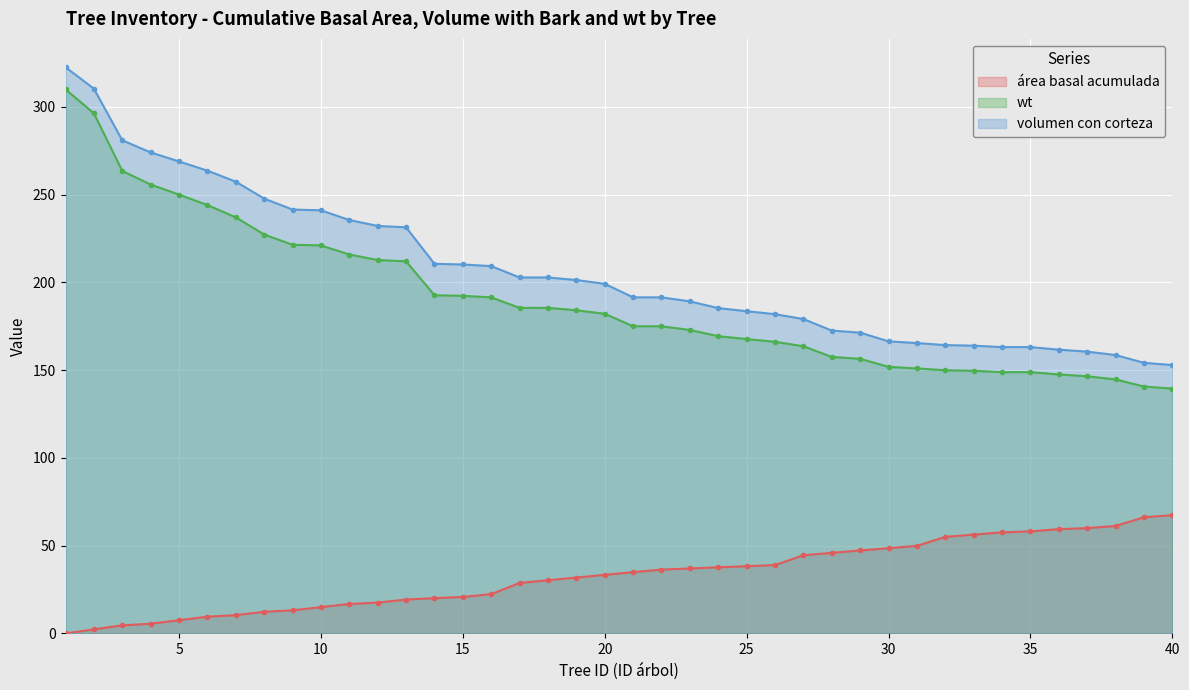

True or false: wt and area_basal_acumulada intersect in this chart.

False